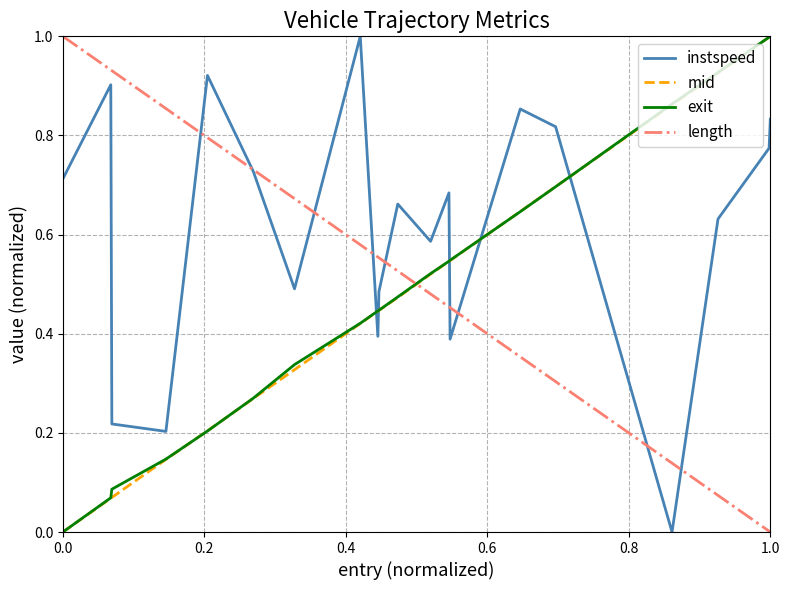

What is the maximum value for length?

1.0